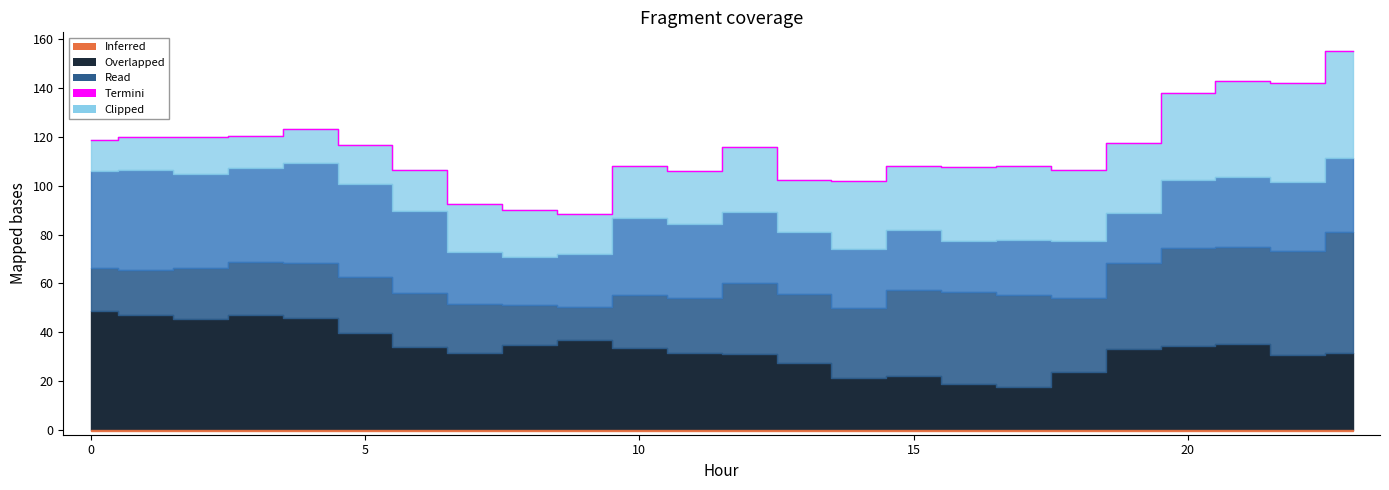

Reading left to right, what are all the values shown in this chart?

118.6	120.1	120.1	120.5	123.4	116.6	106.5	92.5	90.2	88.5	108.3	106.2	115.7	102.4	102.1	108.2	107.8	107.9	106.5	117.6	138.1	142.9	141.9	155.1